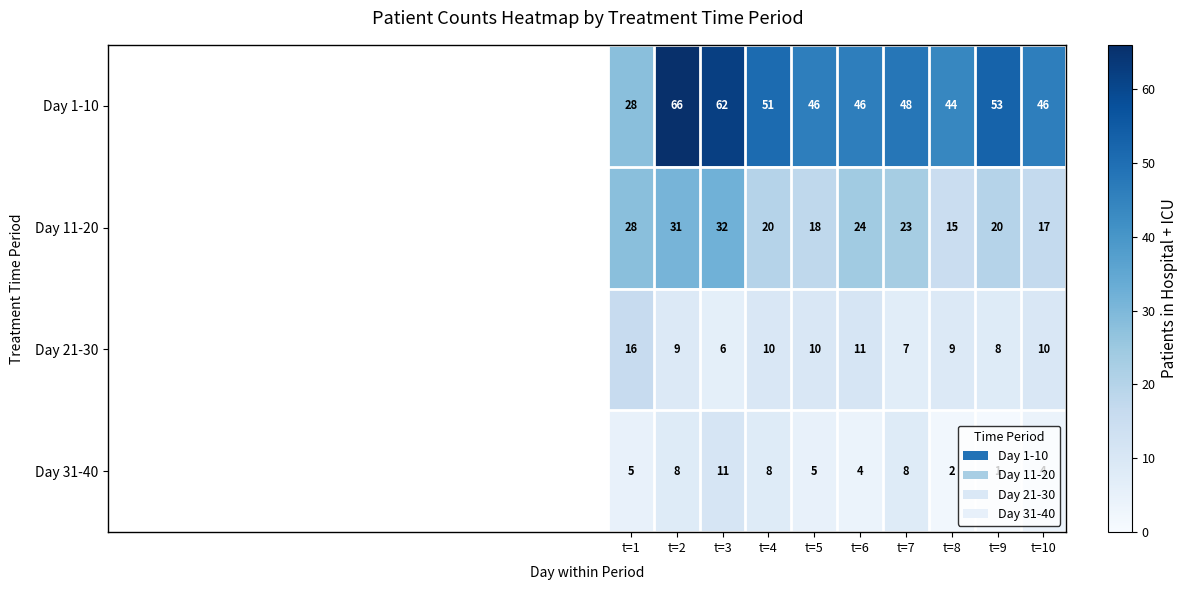

The value of Day 1-10 at t=1 is 28. True or false?

True